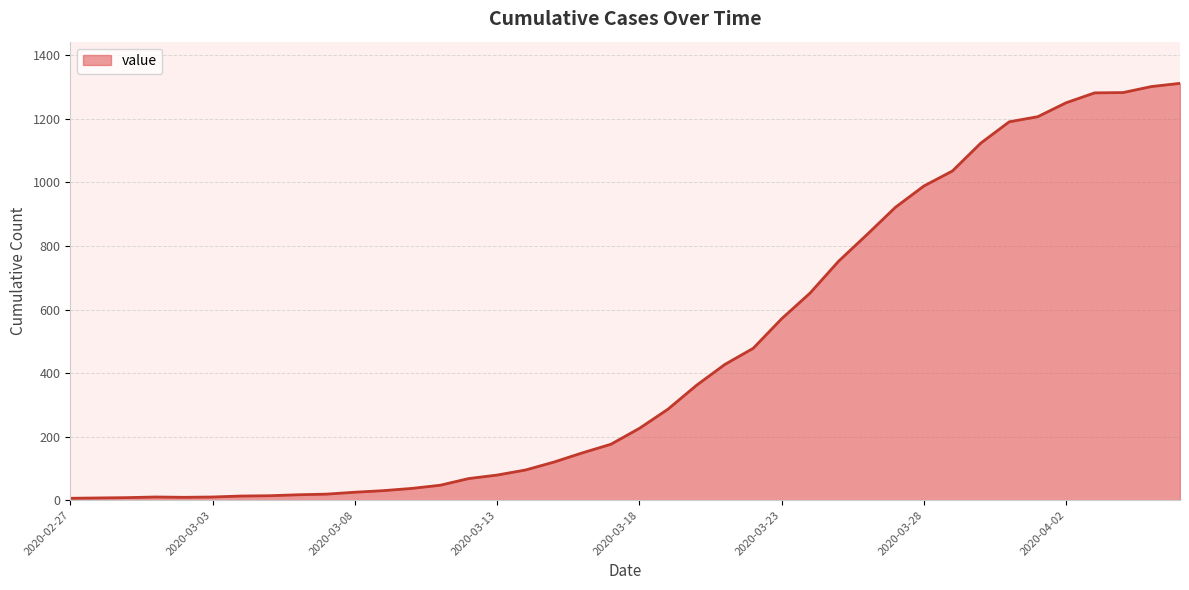

What is the difference between the second highest and minimum values?

1296